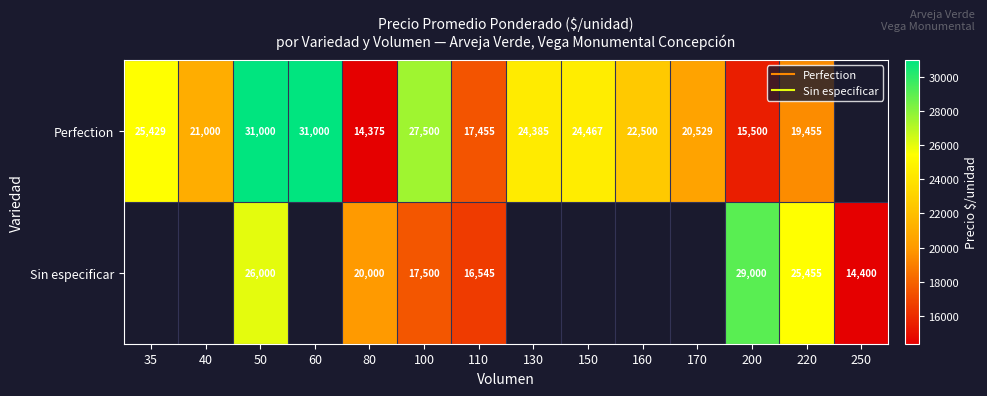

What is the difference between the maximum and minimum values in the Perfection series?

16625.0